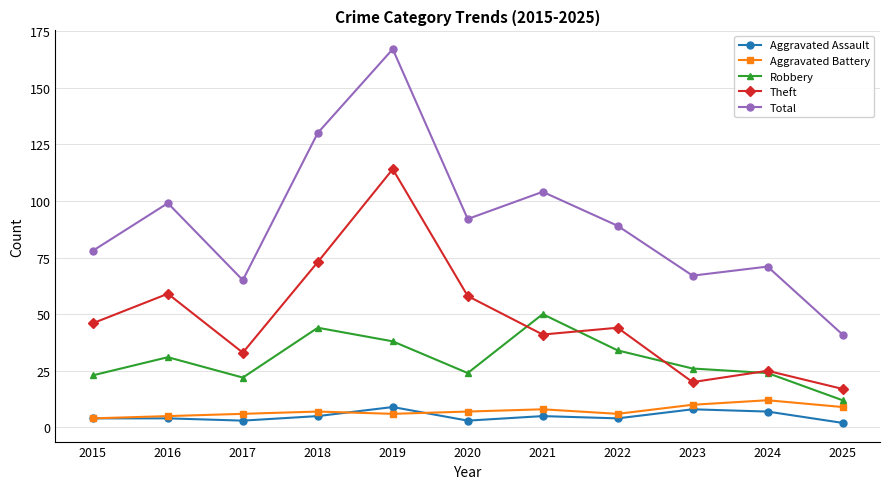

Where is Total nearest to the value 104?

2021